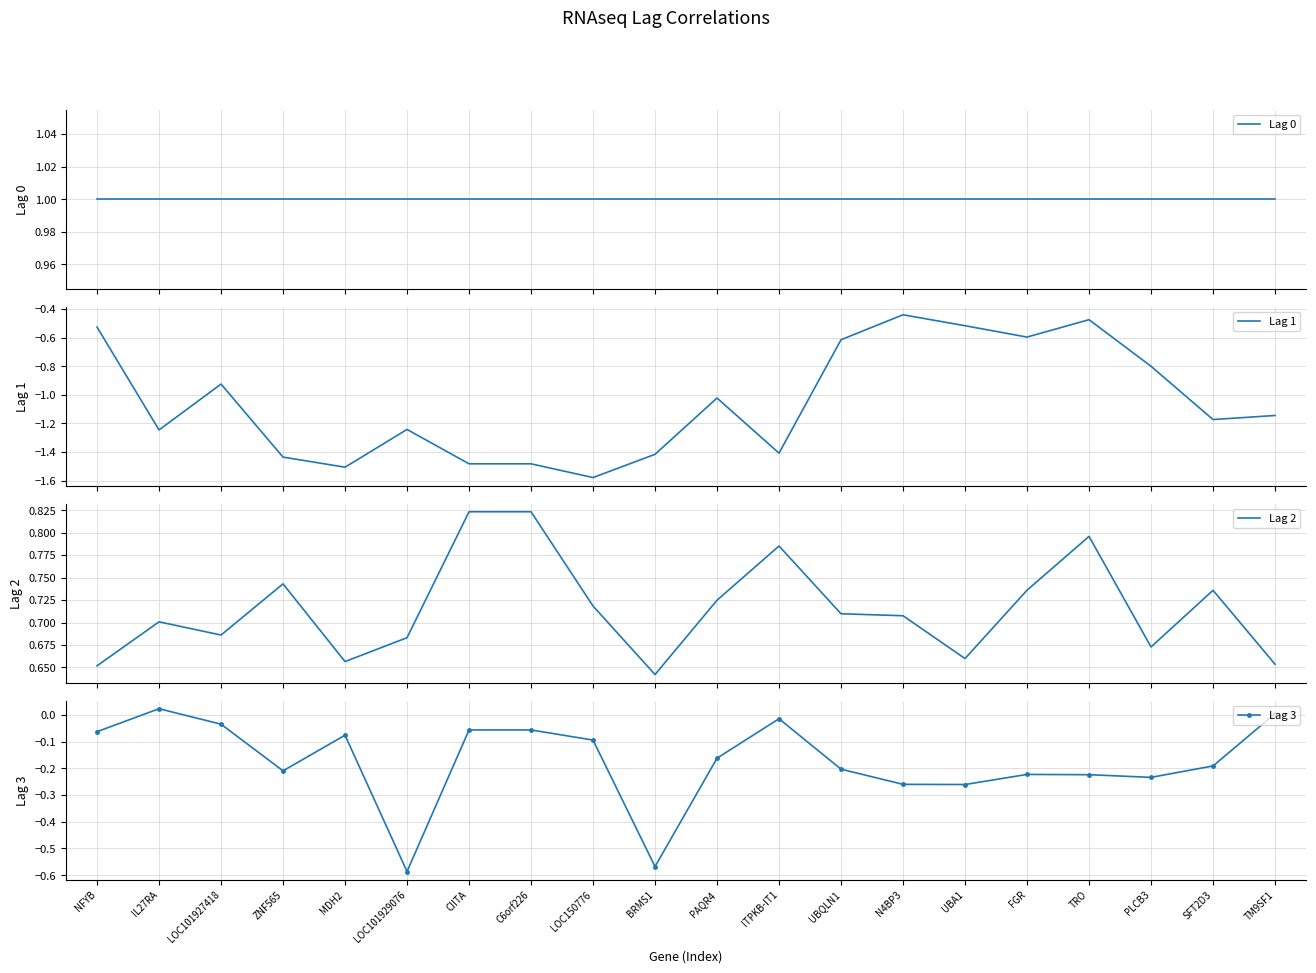

Which category has the highest value in the Lag 0 series?

NFYB